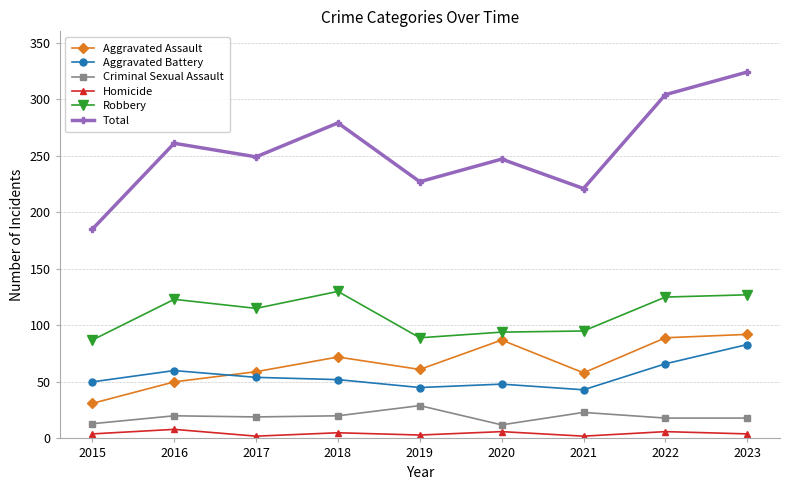

How many series are shown in this chart?

6